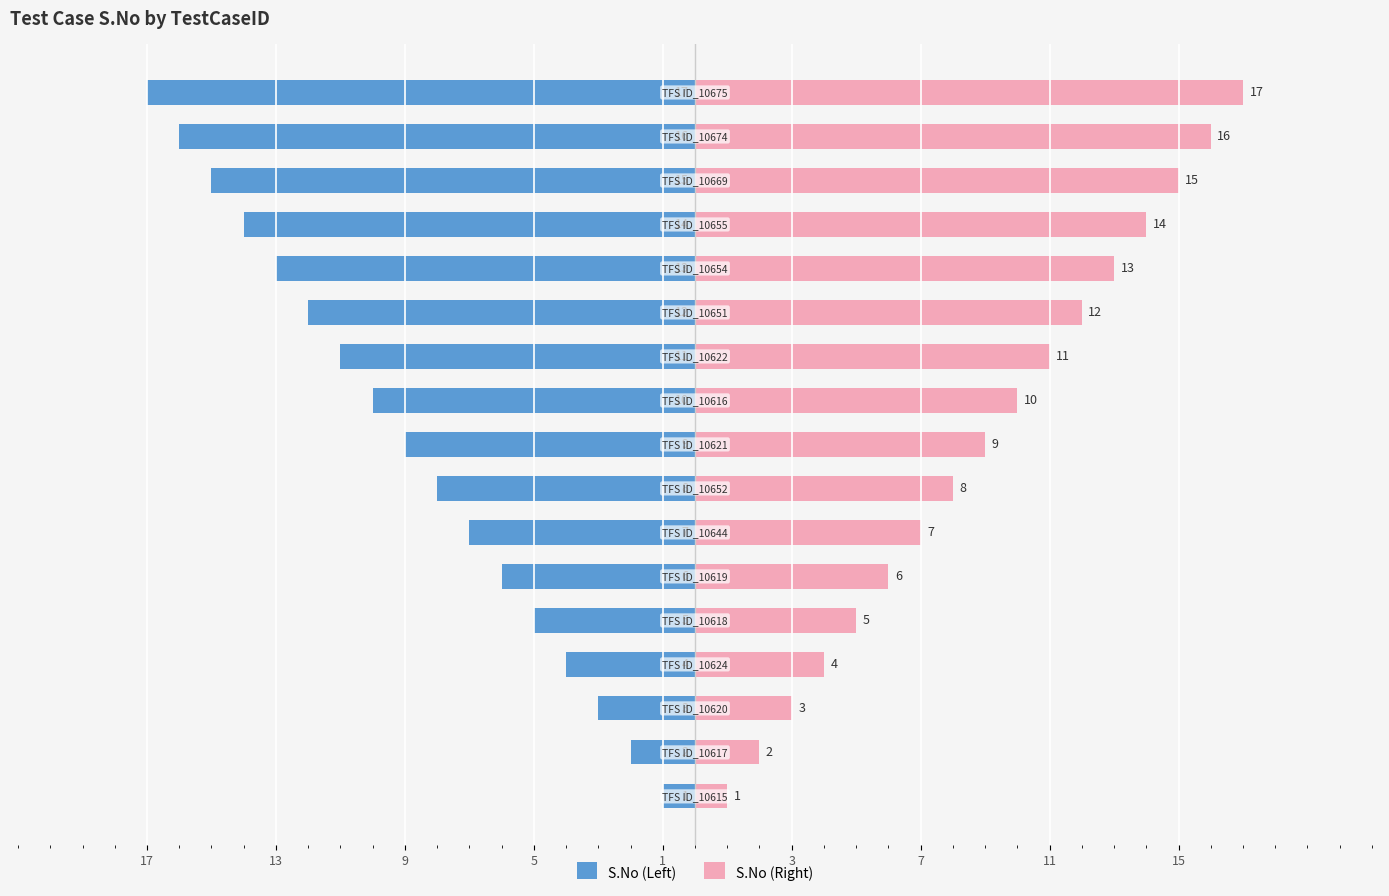

Does the chart contain stacked bars?

No